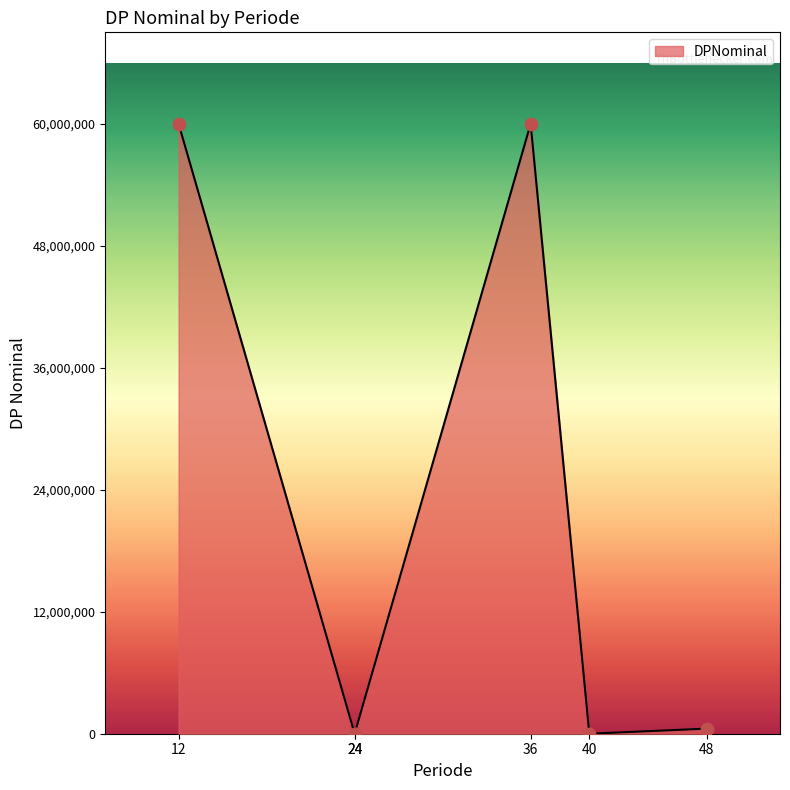

Which has a higher value, 48 or 24?

48